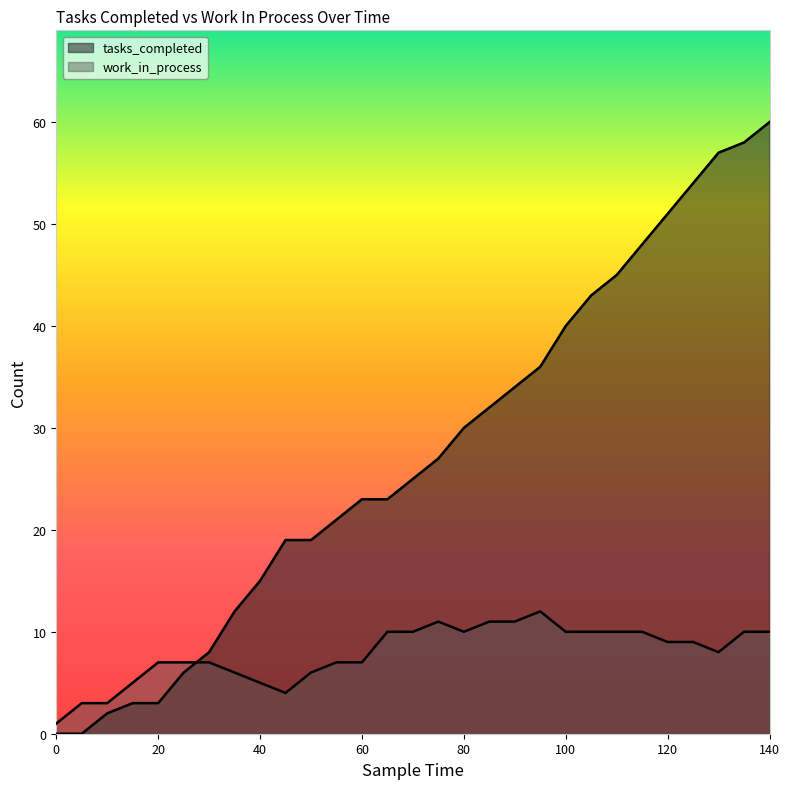

What is the approximate value of work_in_process at 125, to the nearest 10?

10